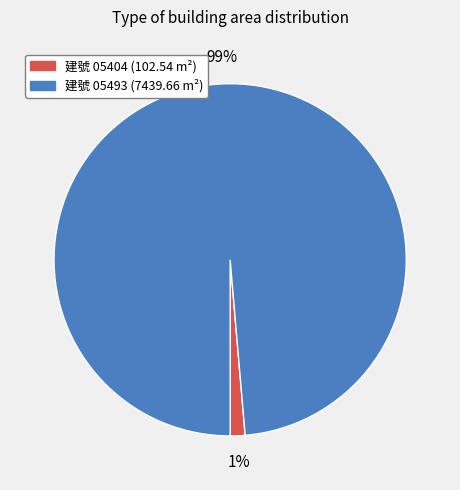

To the nearest percent, what is the average slice percentage?

50%